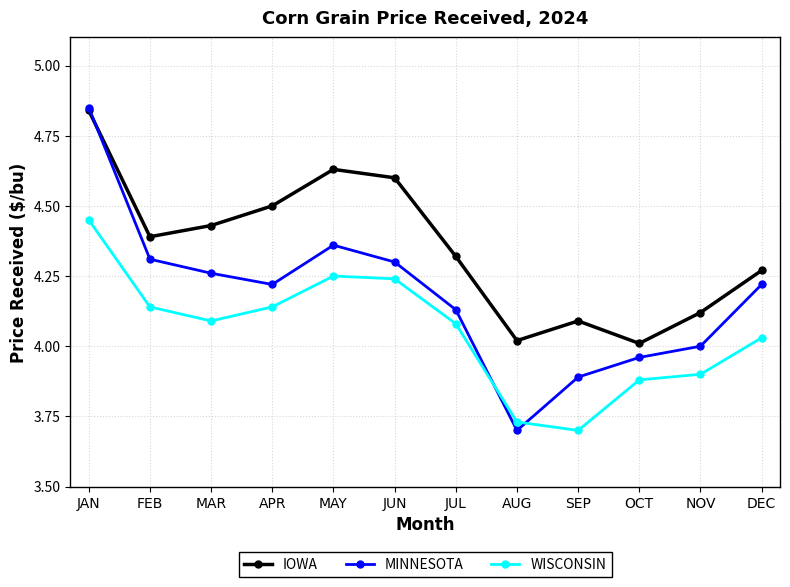

True or false: WISCONSIN has a value of 4.0 at DEC.

True